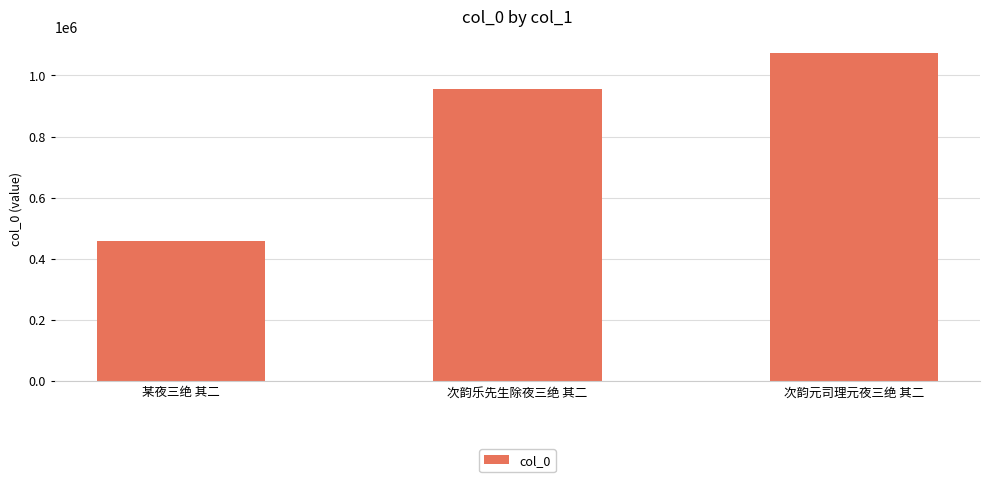

Reading right to left, list all the values displayed in this chart.

次韵元司理元夜三绝 其二=1074927	次韵乐先生除夜三绝 其二=955782	某夜三绝 其二=456760